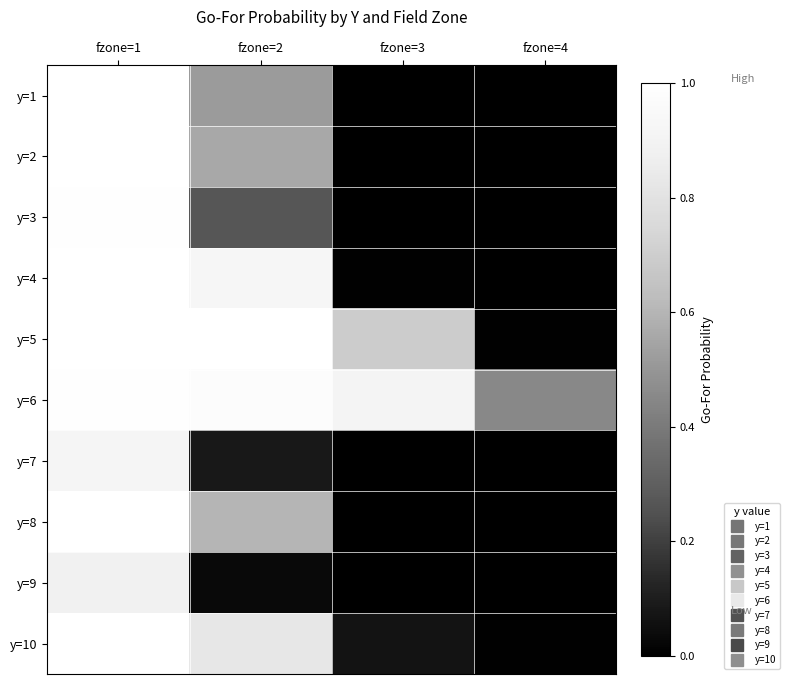

Reading left to right, what are all the values shown in this chart?

y=1: fzone=1=1.0	fzone=2=0.5	fzone=3=0.0	fzone=4=0.0
y=2: fzone=1=1.0	fzone=2=0.6	fzone=3=0.0	fzone=4=0.0
y=3: fzone=1=1.0	fzone=2=0.3	fzone=3=0.0	fzone=4=0.0
y=4: fzone=1=1.0	fzone=2=0.9	fzone=3=0.0	fzone=4=0.0
y=5: fzone=1=1.0	fzone=2=1.0	fzone=3=0.7	fzone=4=0.0
y=6: fzone=1=1.0	fzone=2=1.0	fzone=3=0.9	fzone=4=0.5
y=7: fzone=1=0.9	fzone=2=0.1	fzone=3=0.0	fzone=4=0.0
y=8: fzone=1=1.0	fzone=2=0.6	fzone=3=0.0	fzone=4=0.0
y=9: fzone=1=0.9	fzone=2=0.0	fzone=3=0.0	fzone=4=0.0
y=10: fzone=1=1.0	fzone=2=0.8	fzone=3=0.1	fzone=4=0.0